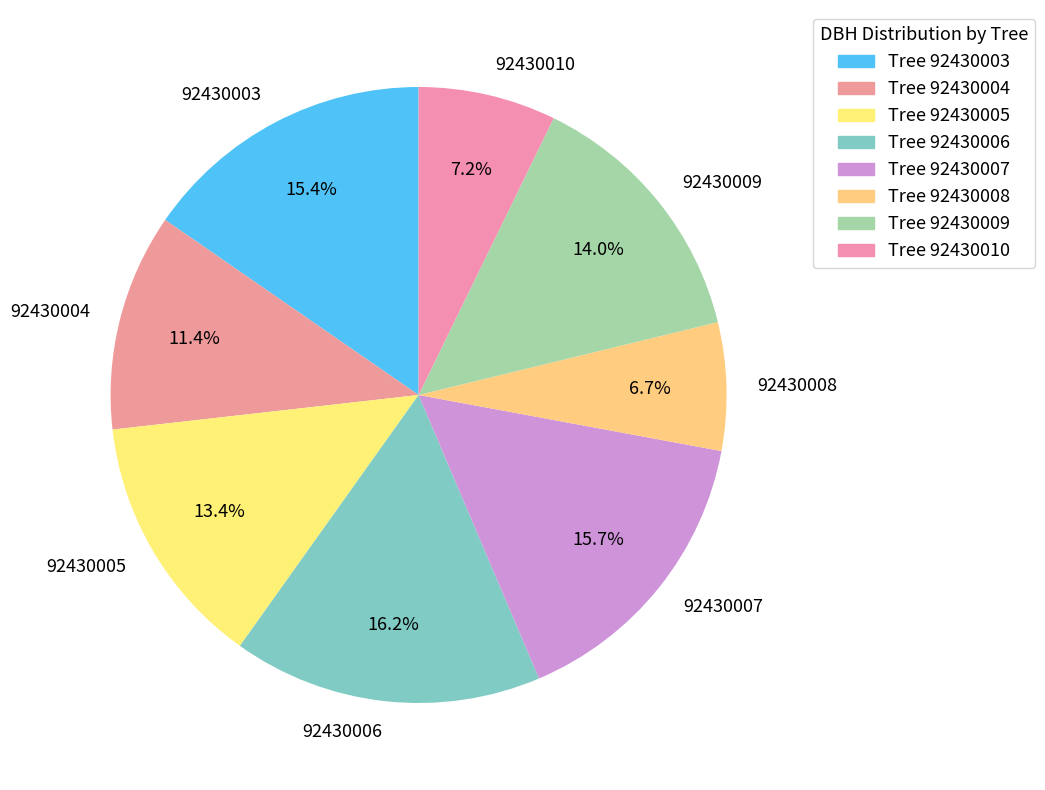

Count the number of slices in the pie.

8